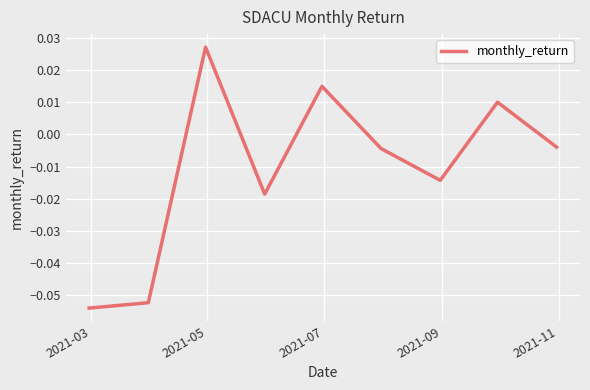

Does the chart have visible grid lines?

Yes